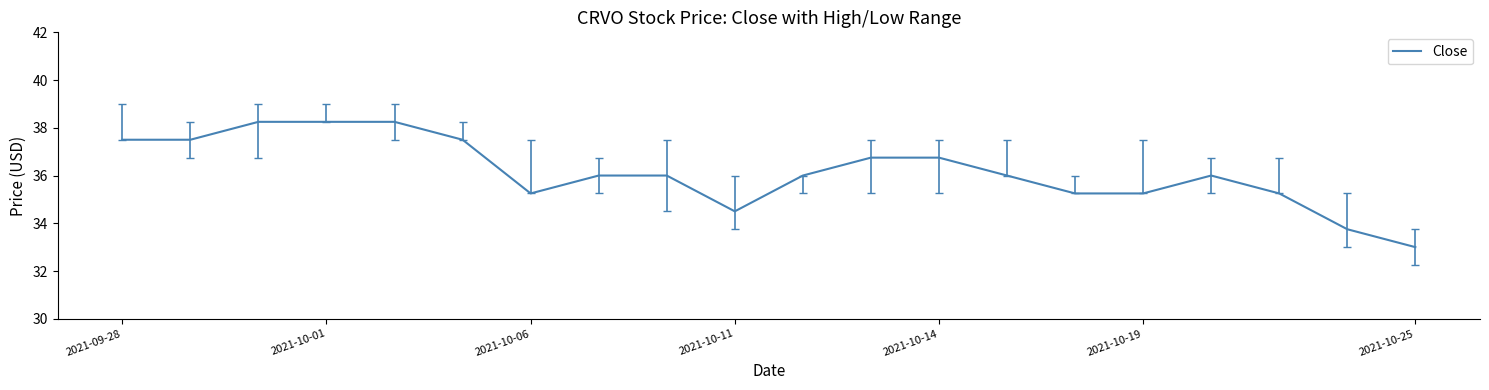

What is the minimum value shown in the chart?

33.0